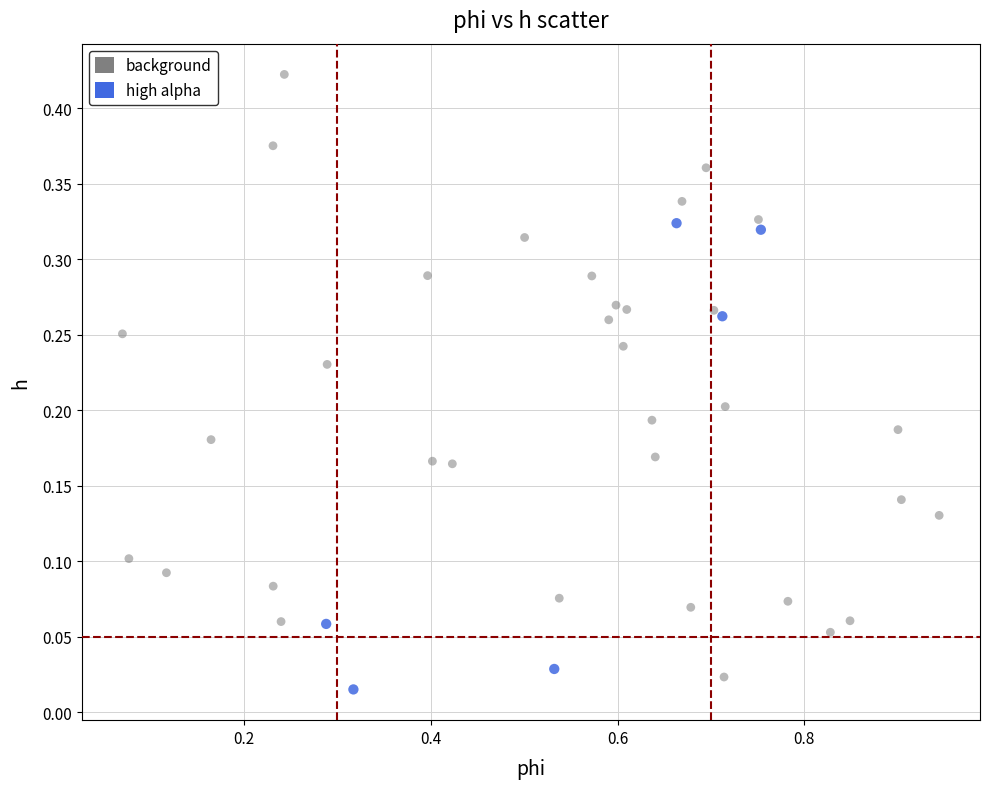

Which series has the largest Y range (max minus min)?

background